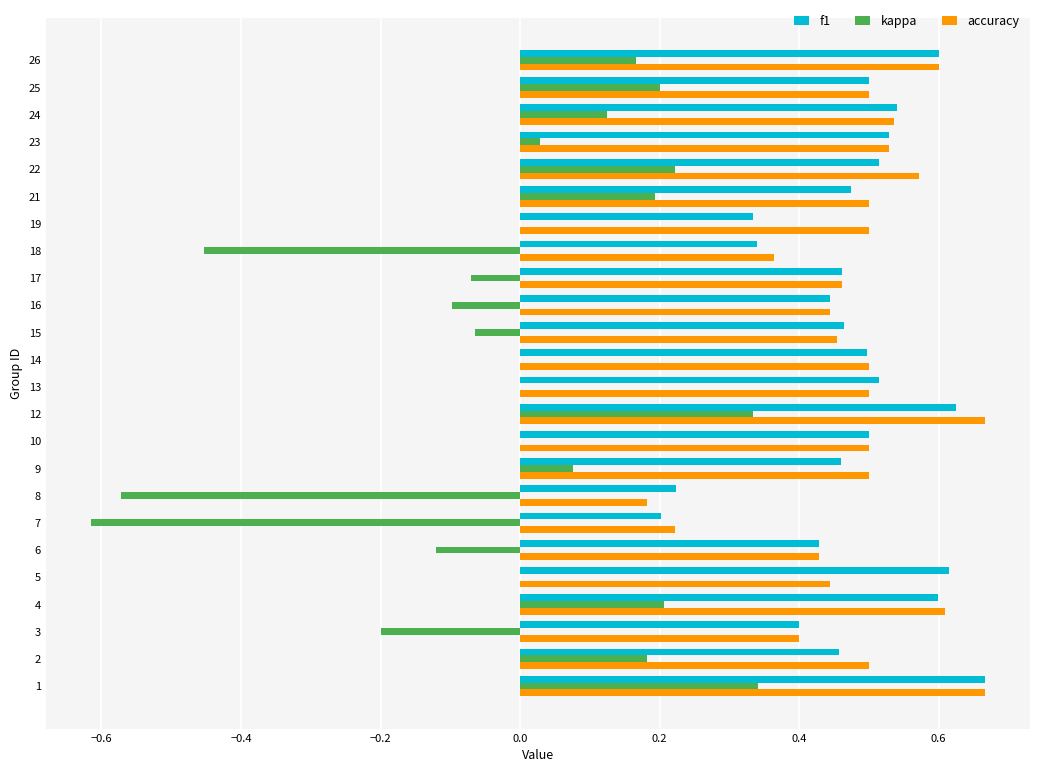

True or false: accuracy has a value of 0.4 at 6.

True